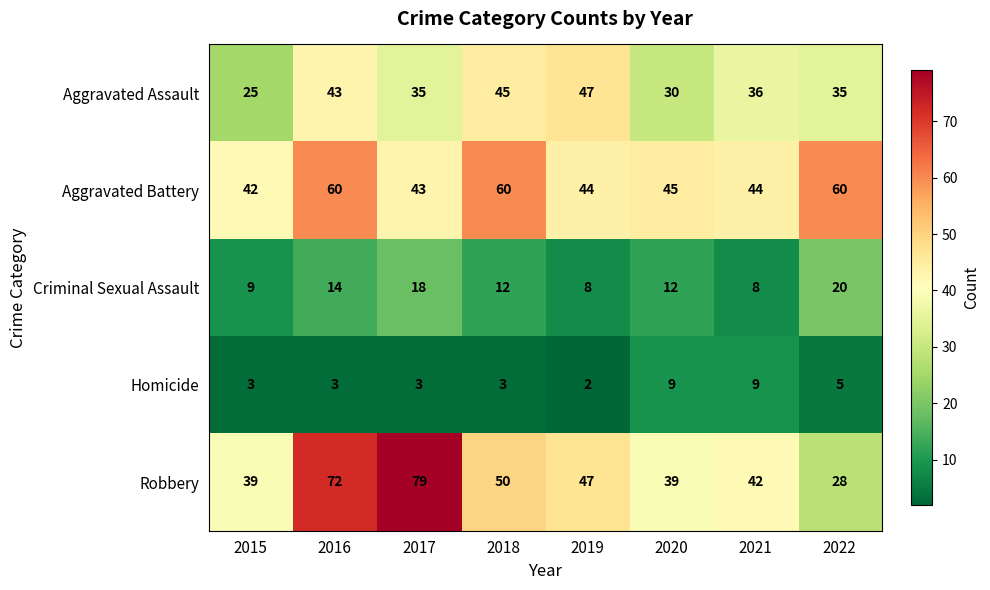

What is the difference between the highest and lowest values at 2020?

36